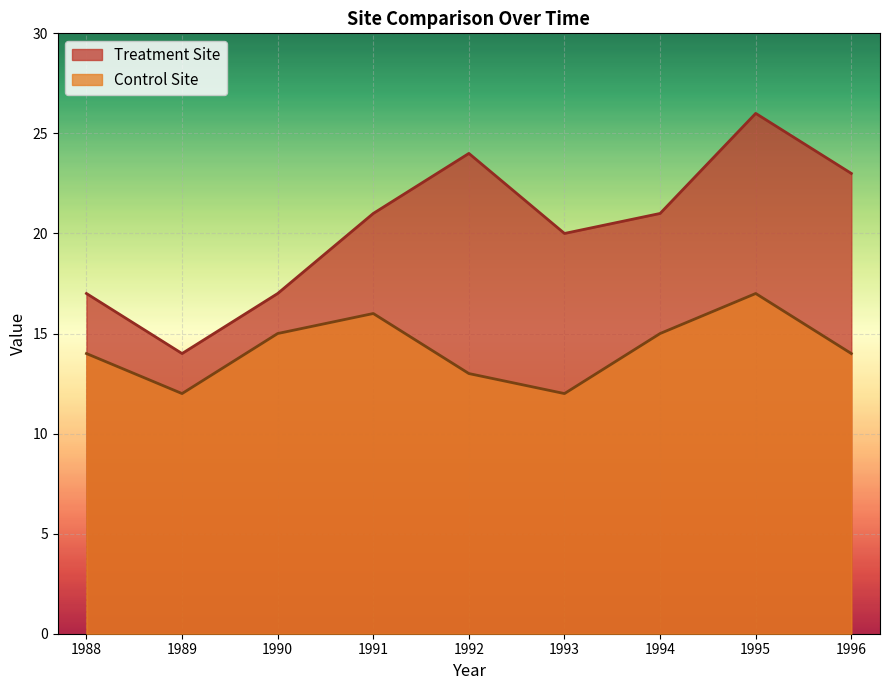

What are all the series names shown in the legend?

Treatment Site, Control Site